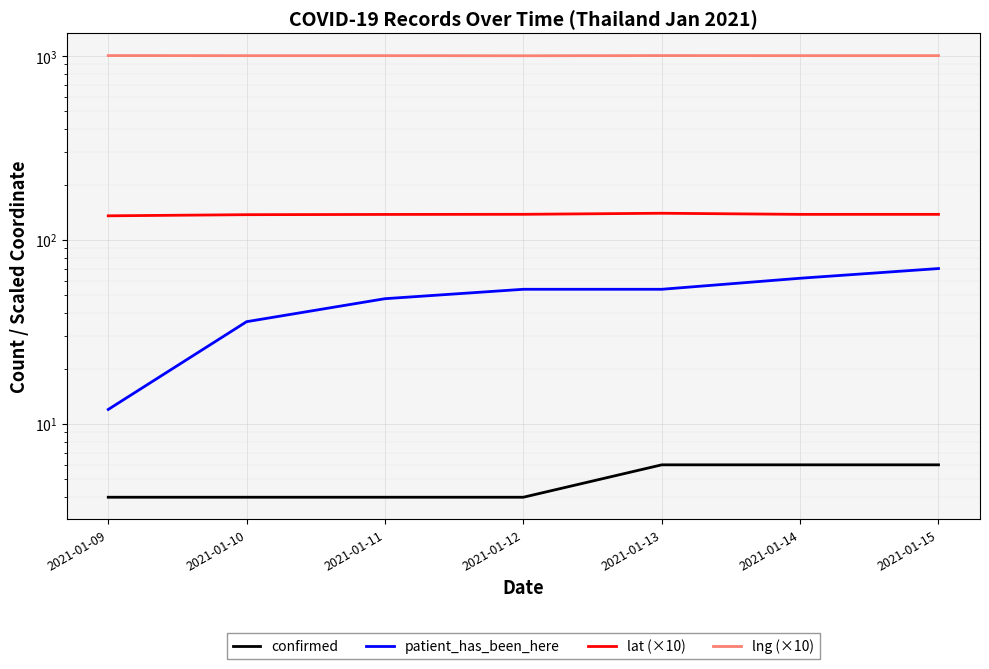

Reading left to right, transcribe all the data shown in this chart.

confirmed: 2021-01-09=4.0	2021-01-10=4.0	2021-01-11=4.0	2021-01-12=4.0	2021-01-13=6.0	2021-01-14=6.0	2021-01-15=6.0
patient_has_been_here: 2021-01-09=12.0	2021-01-10=36.0	2021-01-11=48.0	2021-01-12=54.0	2021-01-13=54.0	2021-01-14=62.0	2021-01-15=70.0
lat (×10): 2021-01-09=135.4	2021-01-10=137.4	2021-01-11=137.8	2021-01-12=138.0	2021-01-13=139.8	2021-01-14=137.9	2021-01-15=137.9
lng (×10): 2021-01-09=1006.3	2021-01-10=1005.2	2021-01-11=1005.4	2021-01-12=1004.0	2021-01-13=1006.1	2021-01-14=1005.4	2021-01-15=1005.5